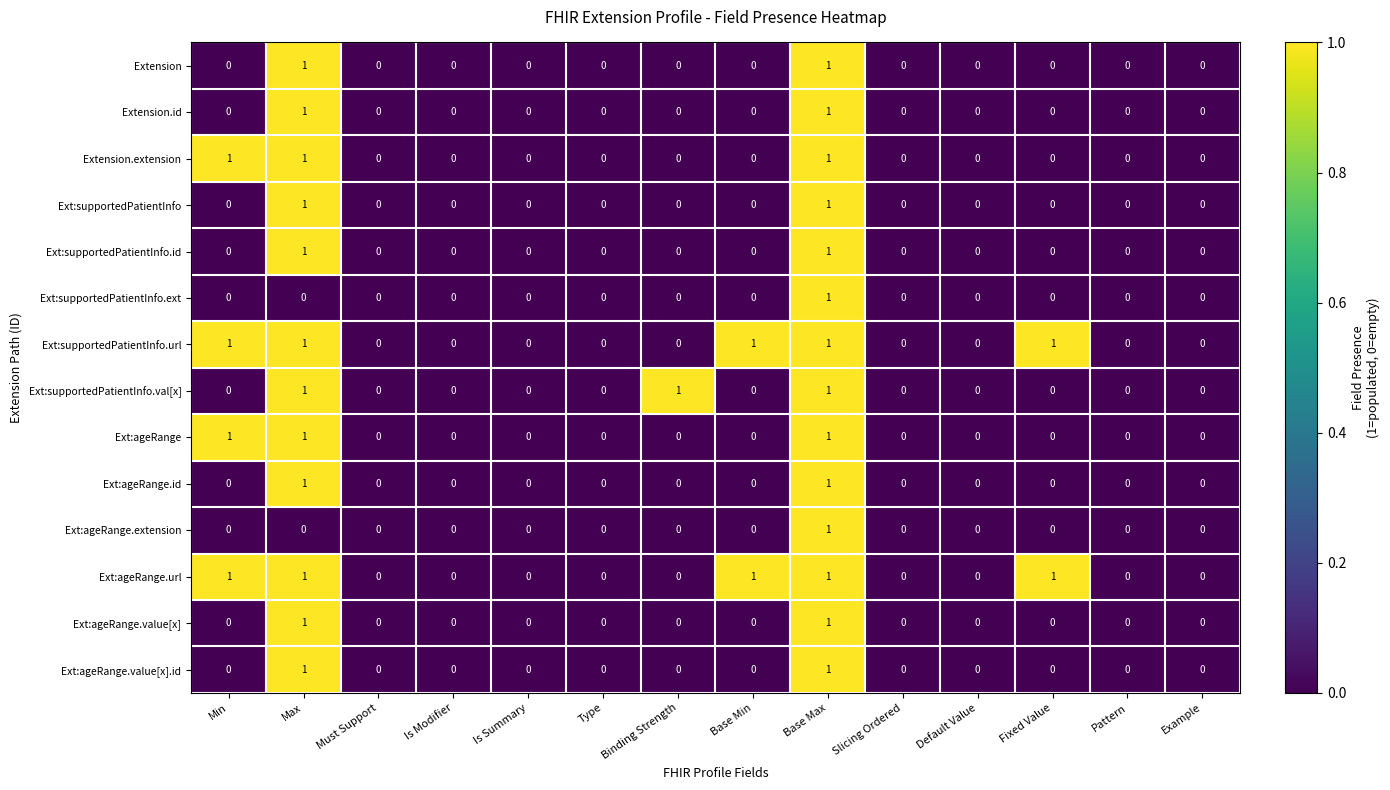

At which category is the sum across all series the highest?

Base Max